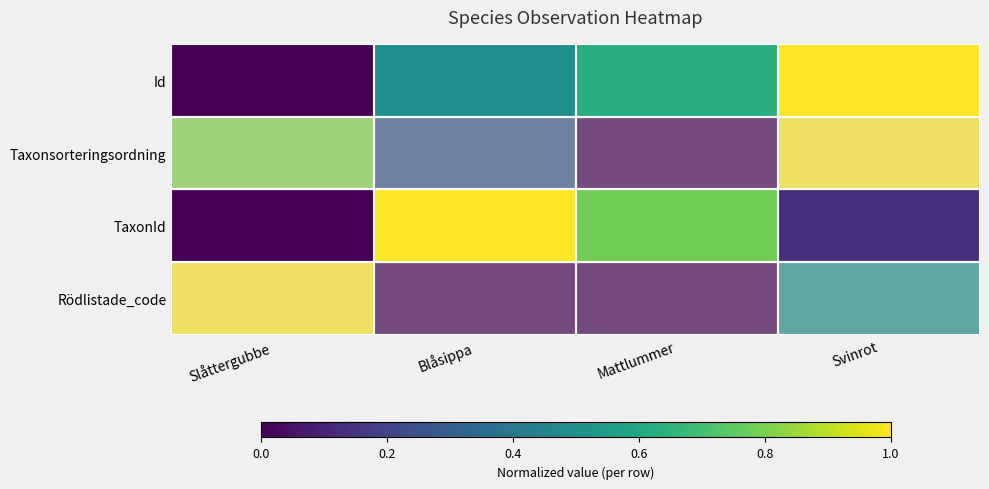

At Slåttergubbe, list the series in order from largest to smallest.

Rödlistade_code, Taxonsorteringsordning, Id, TaxonId